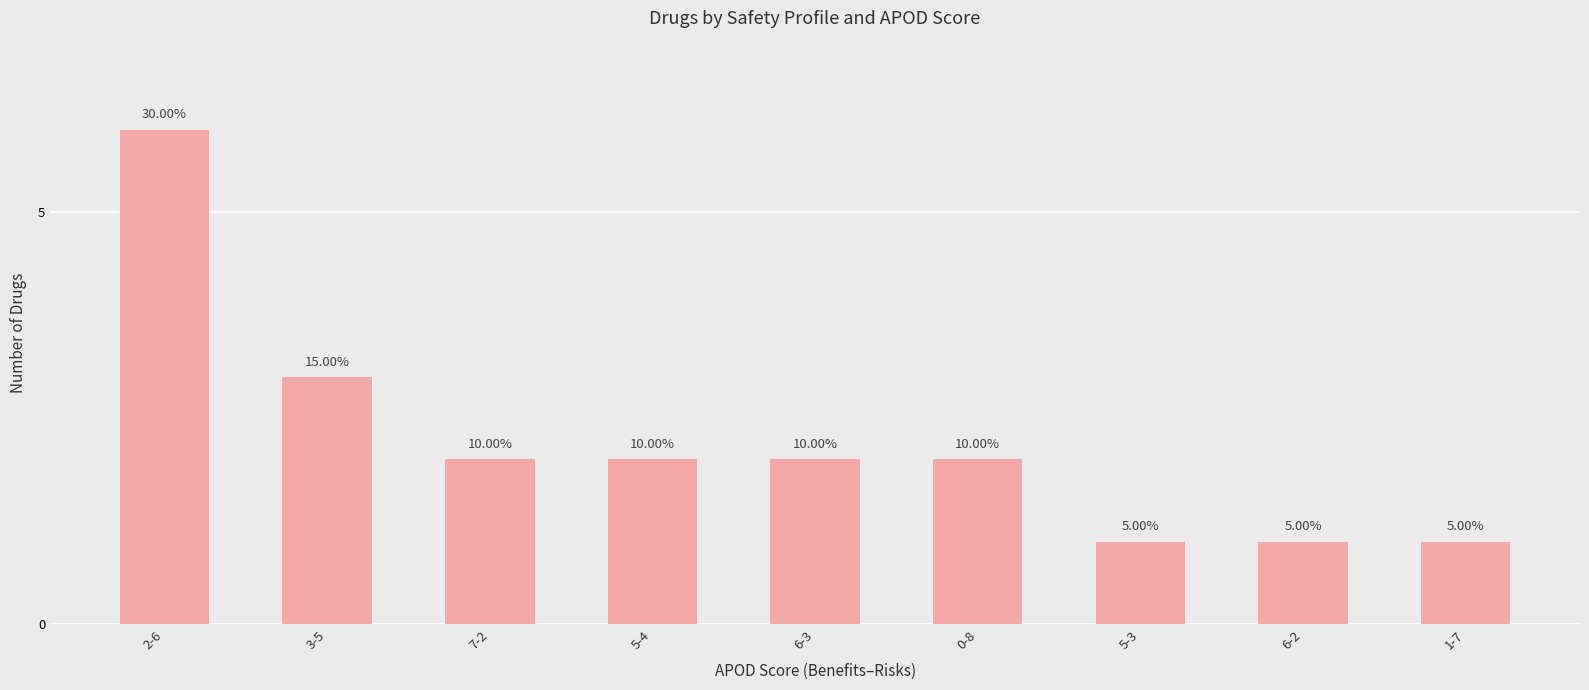

What is the value of the 8th bar from the left?

1